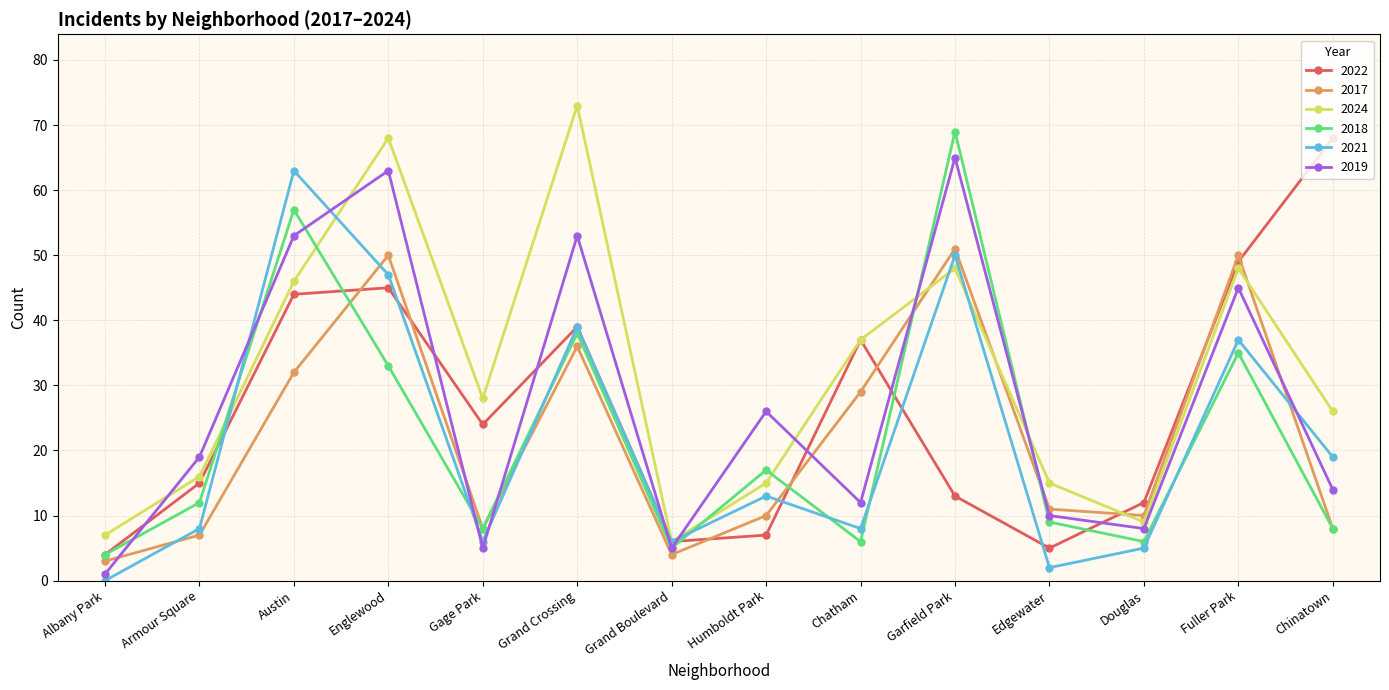

What are all the series names shown in the legend?

2022, 2017, 2024, 2018, 2021, 2019